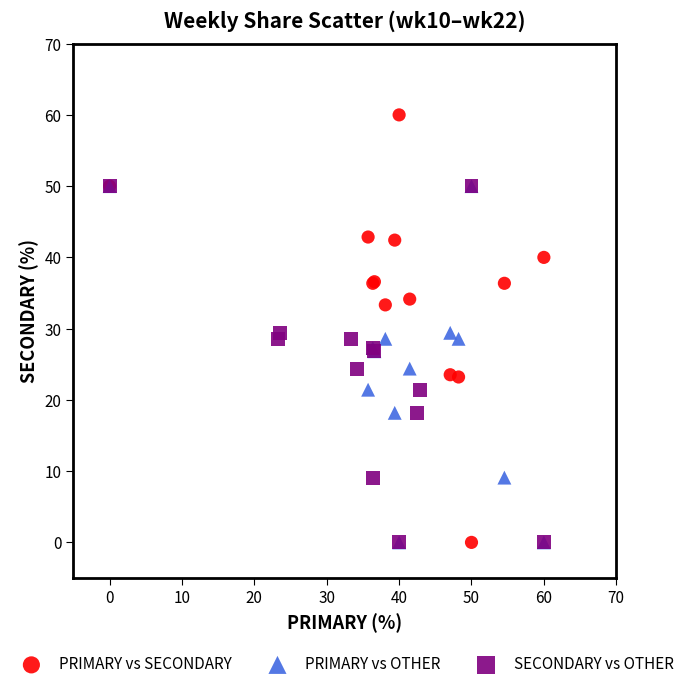

Which series contains the highest Y value?

PRIMARY vs SECONDARY